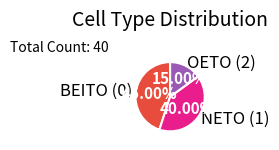

What is the total percentage of OETO (2) and BEITO (0)?

60.0%